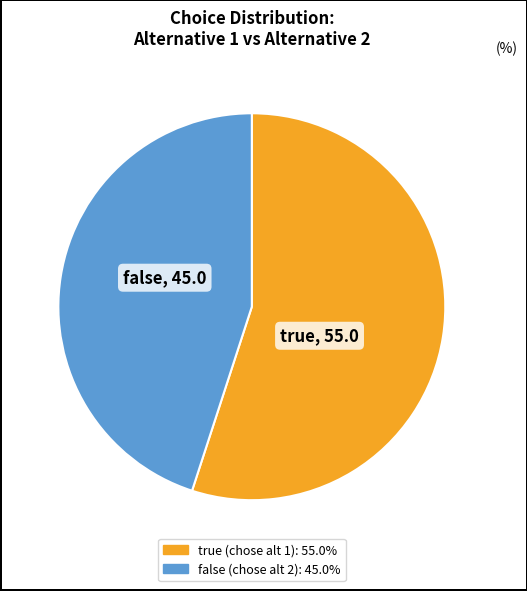

Which slice is the smallest?

false